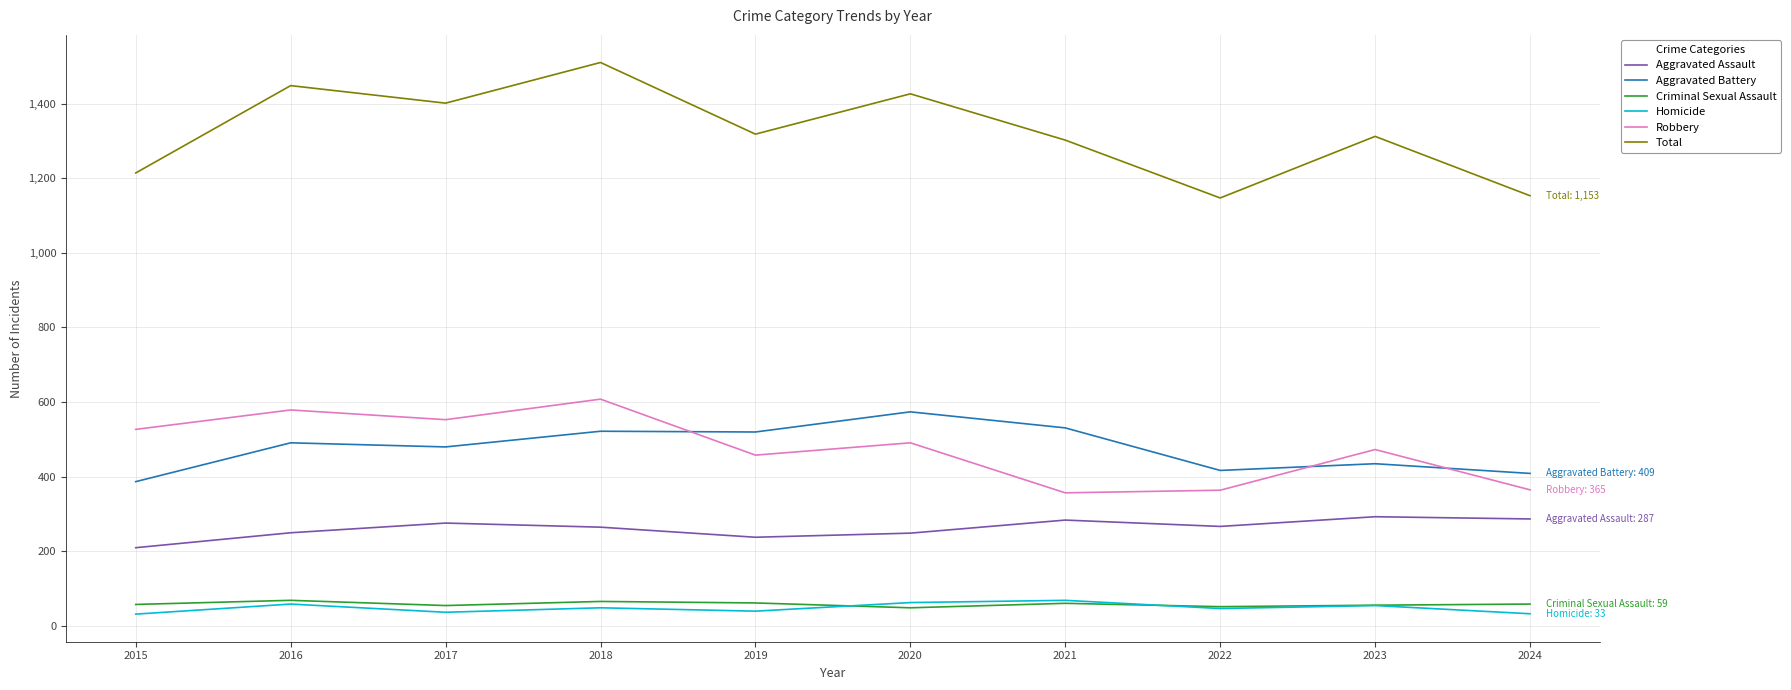

Is this an area chart (filled region under the line)?

No